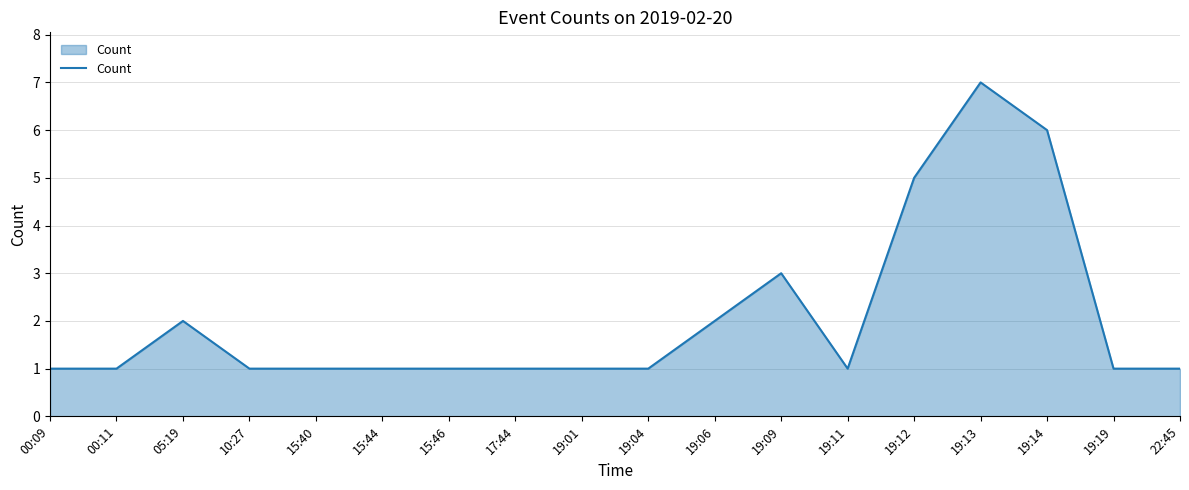

True or false: the data has more than 2 interior local peaks.

True